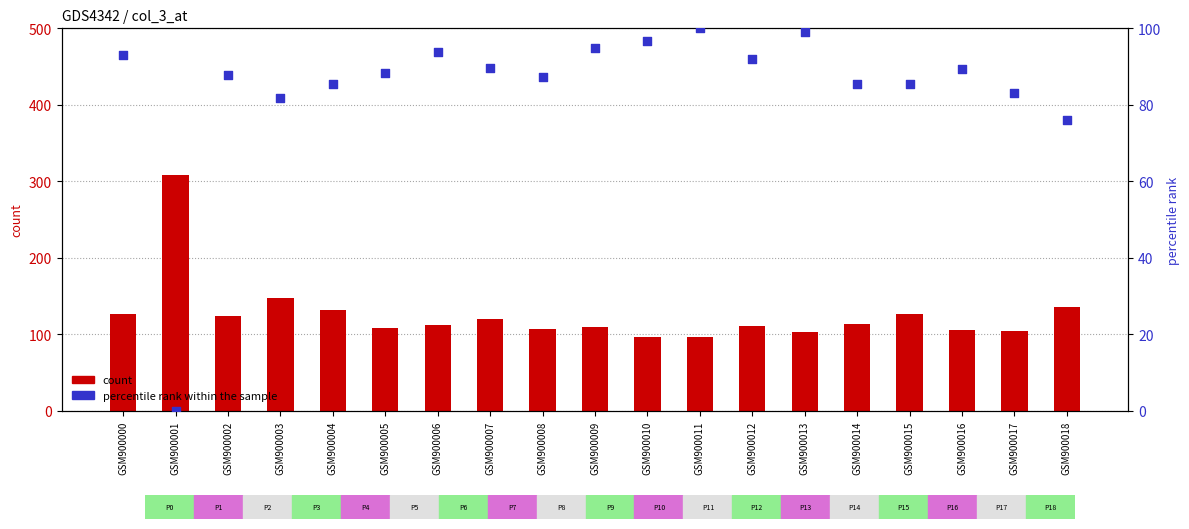

Which series reaches the maximum Y coordinate?

count